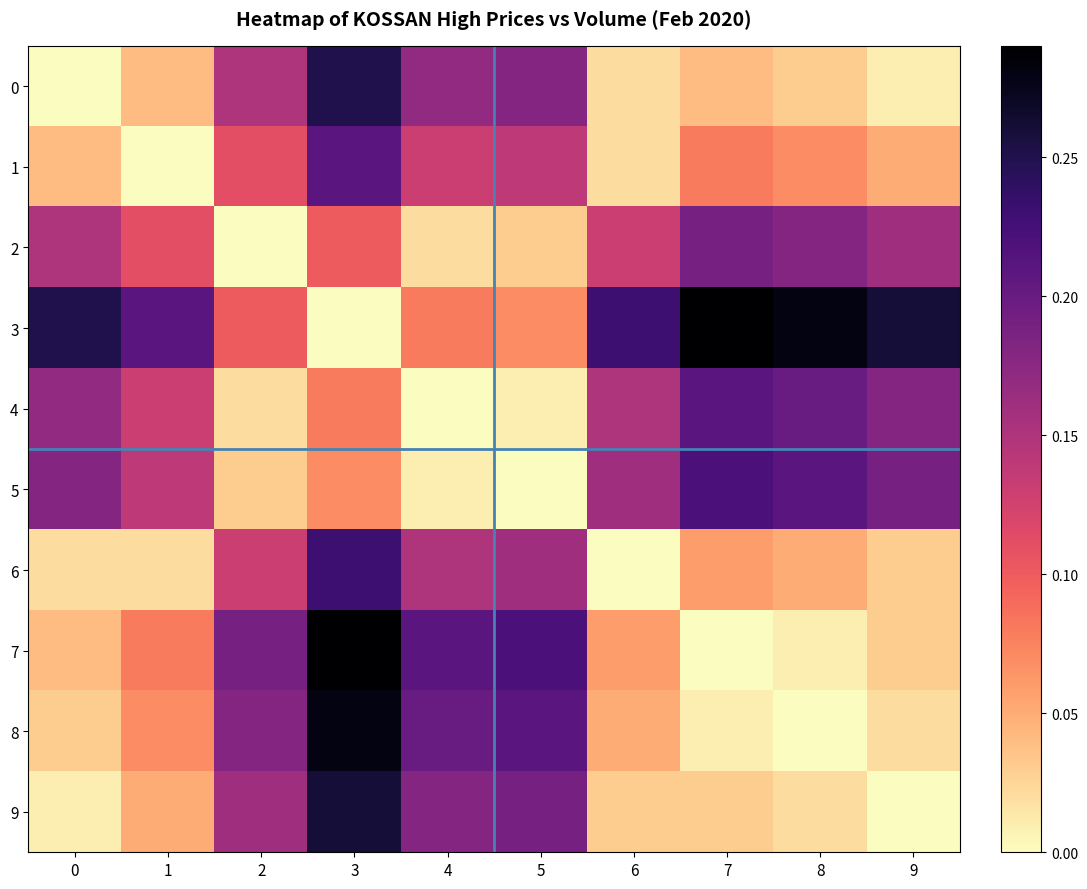

Reading right to left, extract all data points from this chart.

0: 9=0.0	8=0.0	7=0.0	6=0.0	5=0.2	4=0.2	3=0.2	2=0.2	1=0.0	0=0.0
1: 9=0.0	8=0.1	7=0.1	6=0.0	5=0.1	4=0.1	3=0.2	2=0.1	1=0.0	0=0.0
2: 9=0.2	8=0.2	7=0.2	6=0.1	5=0.0	4=0.0	3=0.1	2=0.0	1=0.1	0=0.2
3: 9=0.3	8=0.3	7=0.3	6=0.2	5=0.1	4=0.1	3=0.0	2=0.1	1=0.2	0=0.2
4: 9=0.2	8=0.2	7=0.2	6=0.1	5=0.0	4=0.0	3=0.1	2=0.0	1=0.1	0=0.2
5: 9=0.2	8=0.2	7=0.2	6=0.2	5=0.0	4=0.0	3=0.1	2=0.0	1=0.1	0=0.2
6: 9=0.0	8=0.1	7=0.1	6=0.0	5=0.2	4=0.1	3=0.2	2=0.1	1=0.0	0=0.0
7: 9=0.0	8=0.0	7=0.0	6=0.1	5=0.2	4=0.2	3=0.3	2=0.2	1=0.1	0=0.0
8: 9=0.0	8=0.0	7=0.0	6=0.1	5=0.2	4=0.2	3=0.3	2=0.2	1=0.1	0=0.0
9: 9=0.0	8=0.0	7=0.0	6=0.0	5=0.2	4=0.2	3=0.3	2=0.2	1=0.0	0=0.0